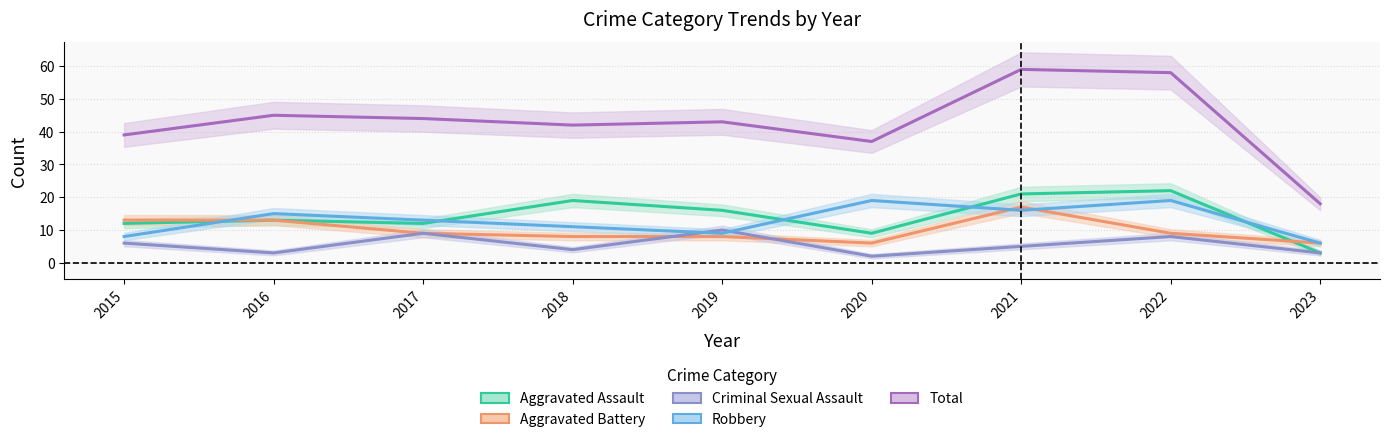

True or false: Criminal Sexual Assault has a value of 3 at 2023.

True